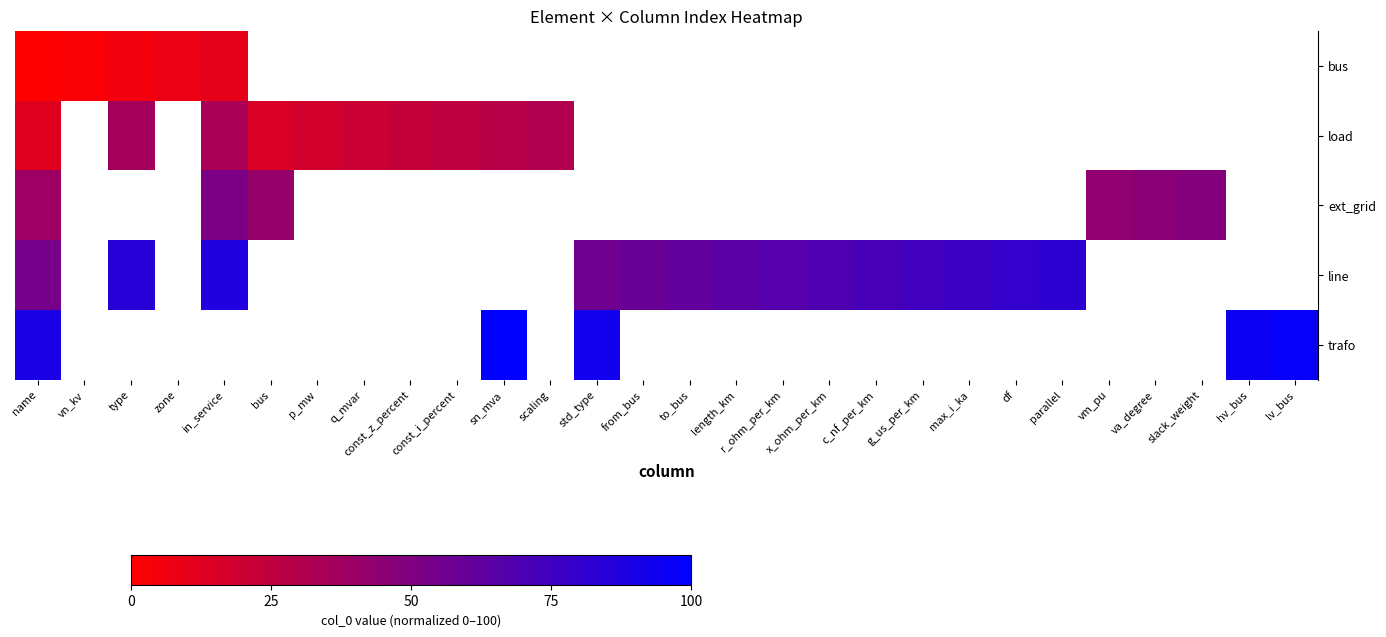

The value of bus at name is 6.6. True or false?

False